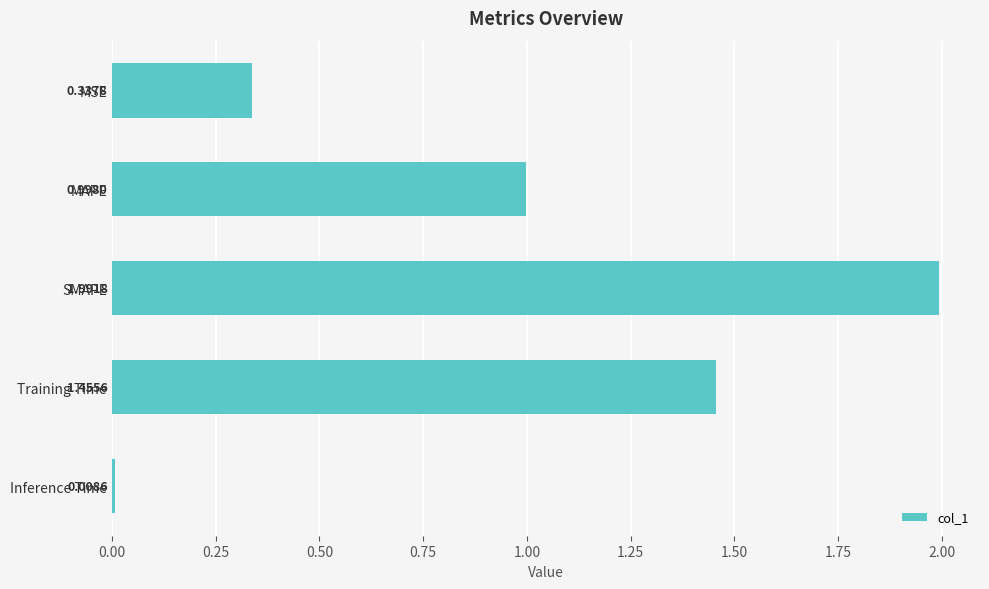

What is the label of the 2nd bar from the bottom?

Training Time